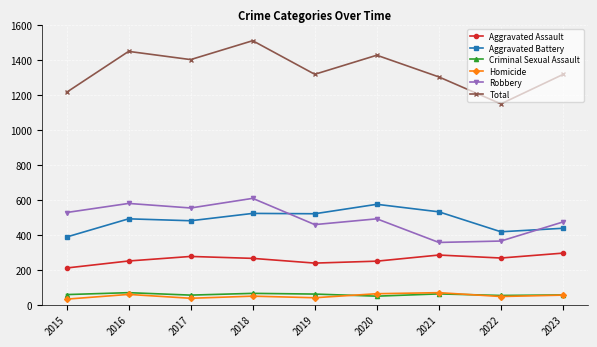

Which series has the widest spread of values?

Total